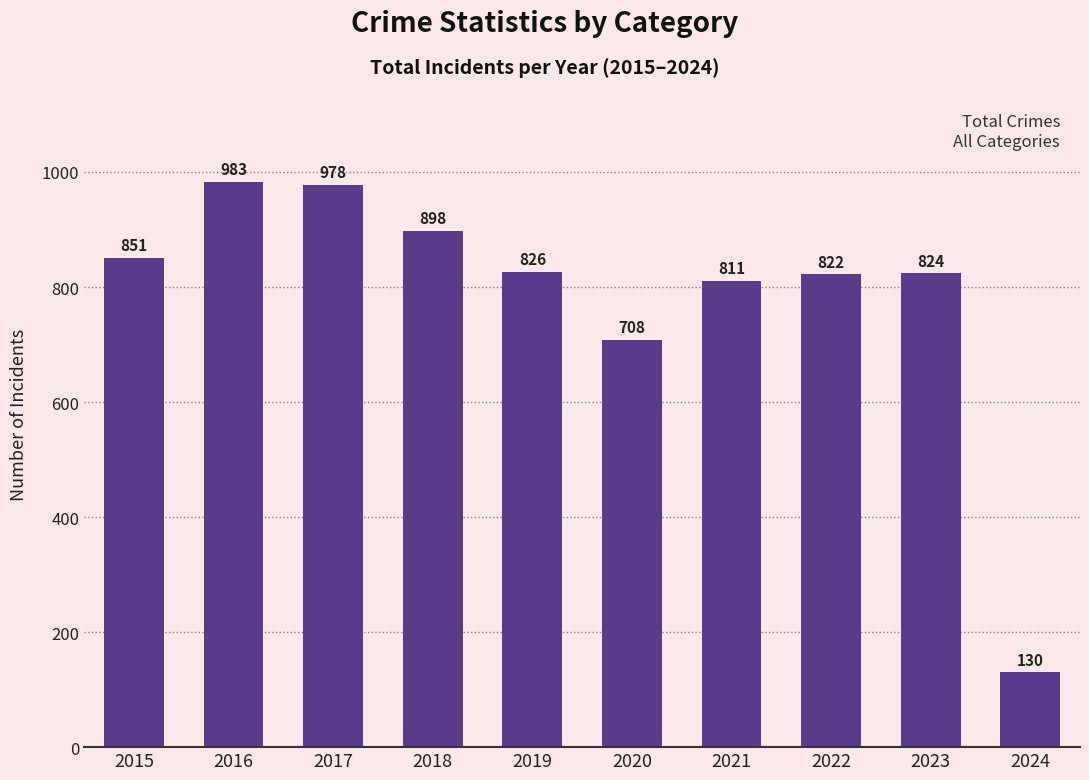

Is it true that the value at 2023 is 824?

True